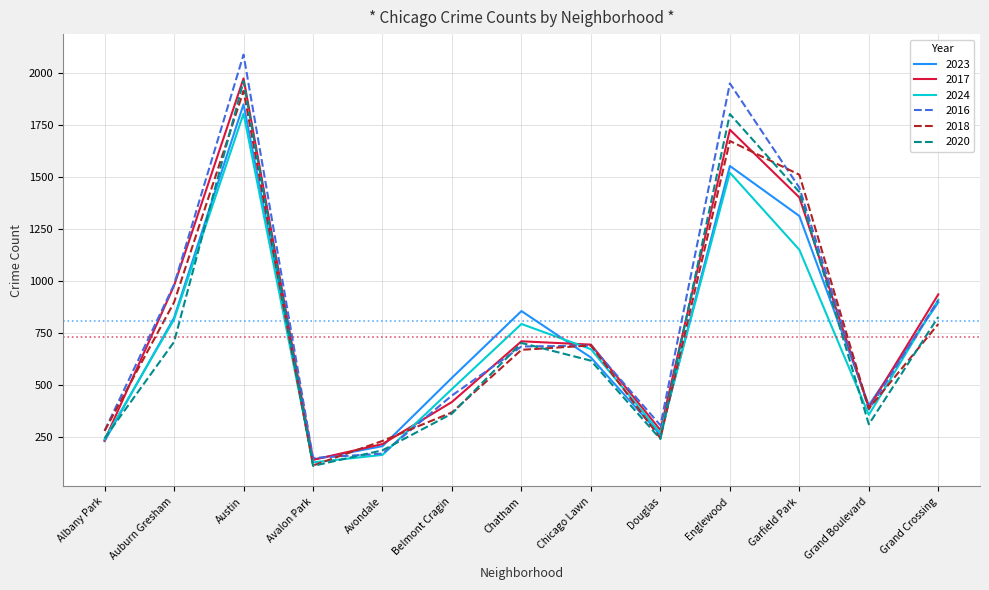

Does the chart display data point markers on the line(s)?

No